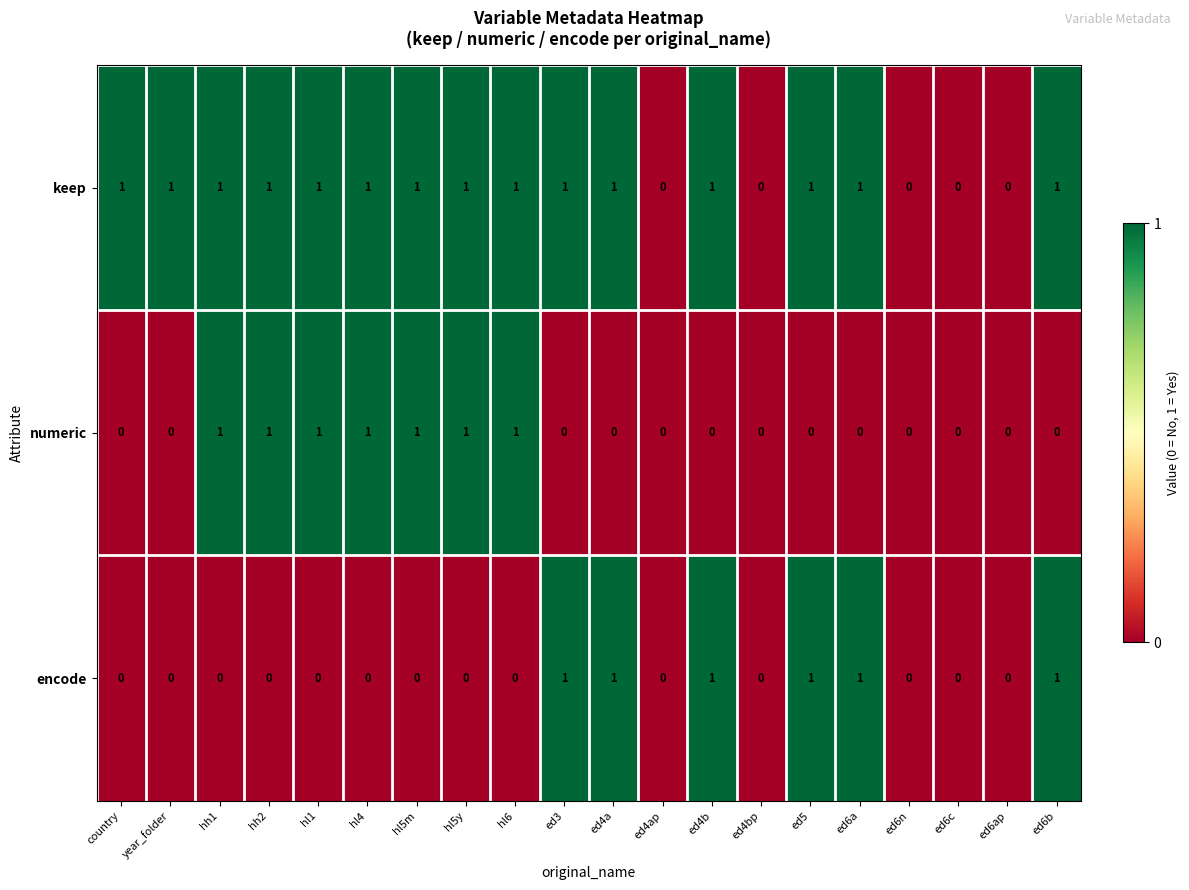

Which series has the largest total across all categories?

keep